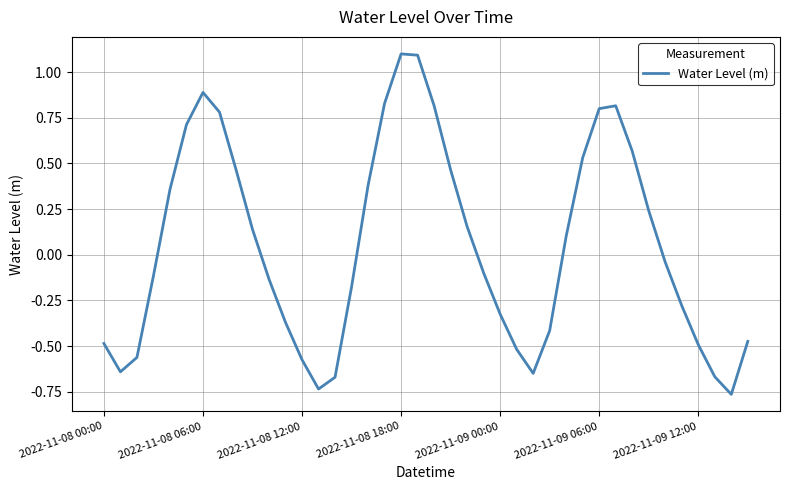

What is the difference between the maximum and minimum values?

1.9